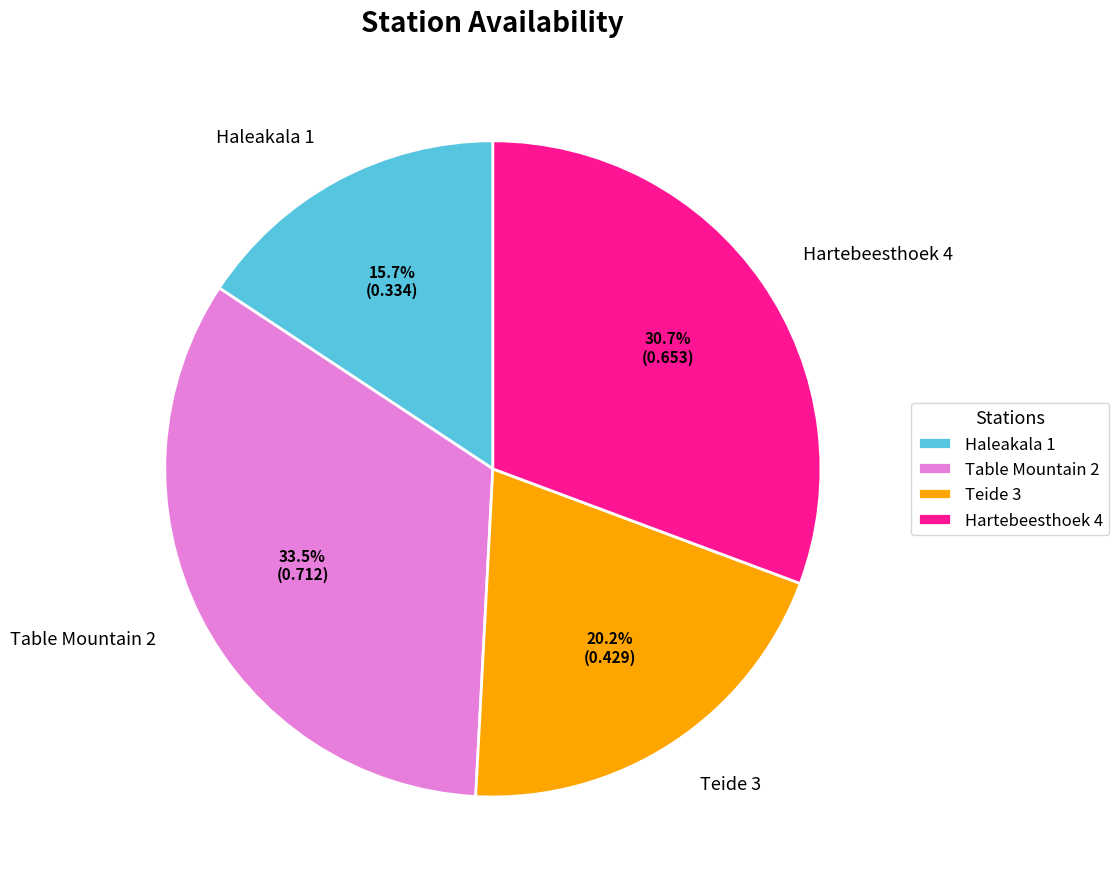

Which has a higher value, Hartebeesthoek 4 or Teide 3?

Hartebeesthoek 4